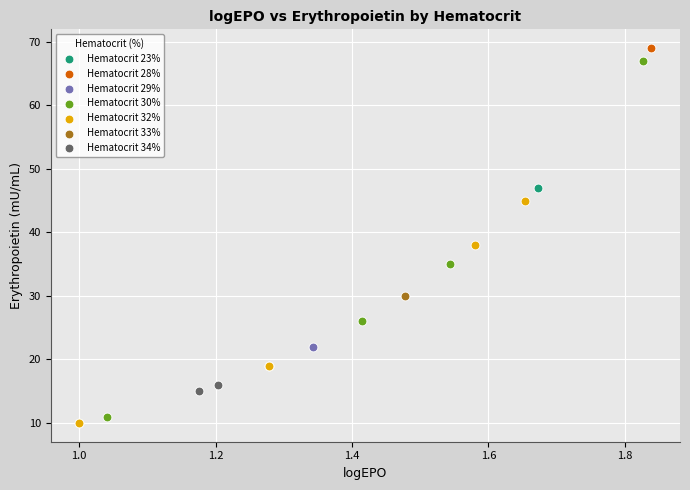

Which series reaches the maximum Y coordinate?

Hematocrit 28%